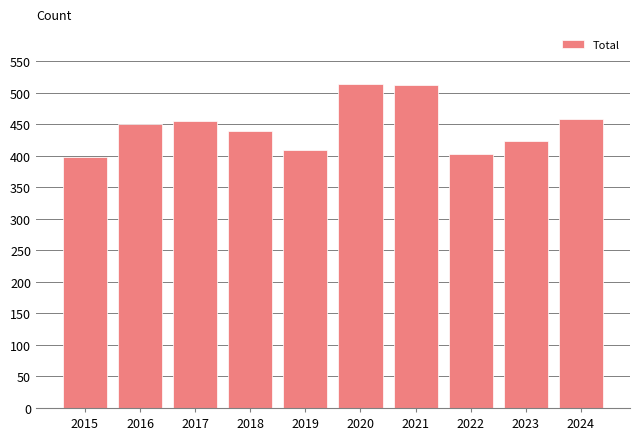

The value at 2016 is 450. True or false?

True